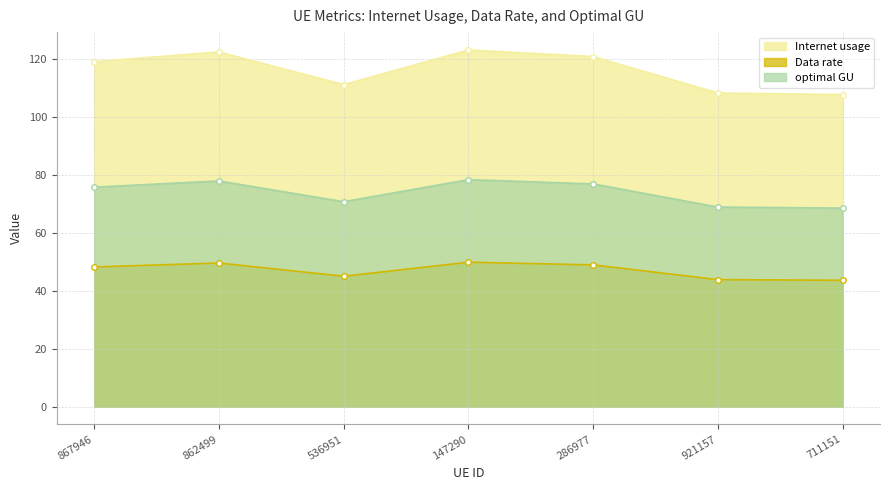

List the labels in order of optimal GU value, smallest first.

711151, 921157, 536951, 867946, 286977, 862499, 147290